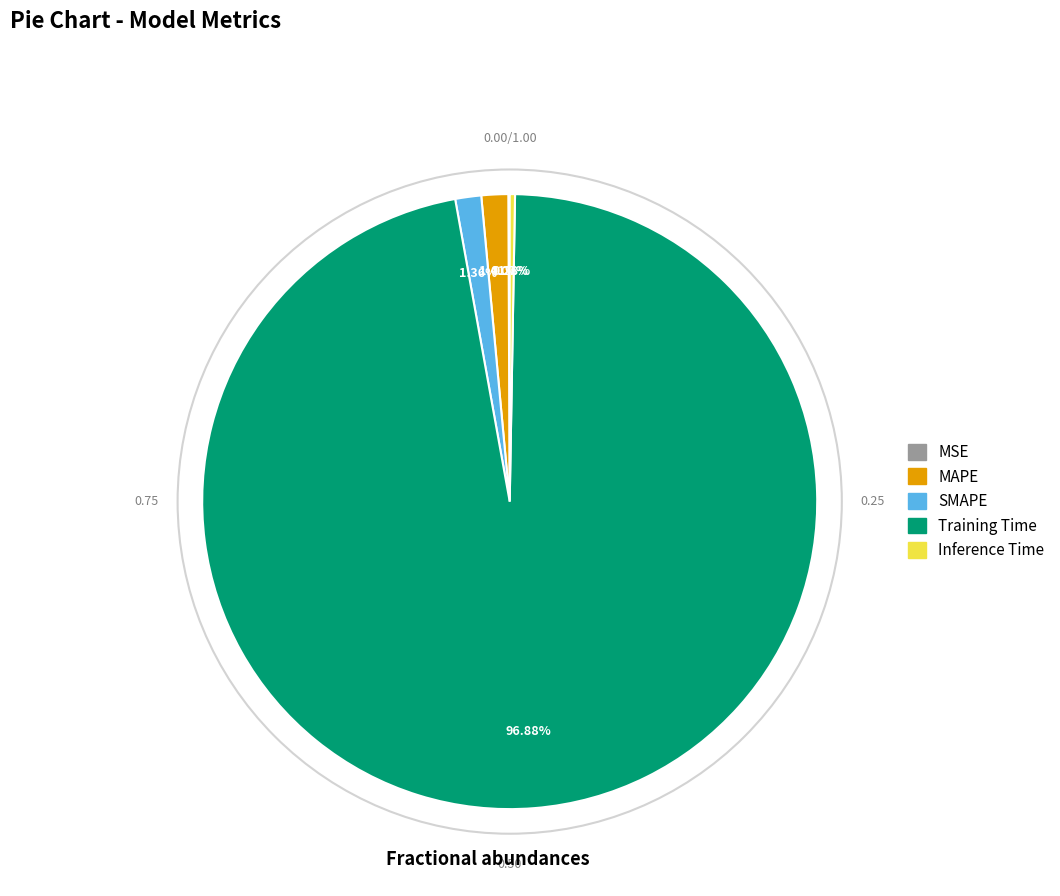

Which category has the biggest portion of the pie?

Training Time